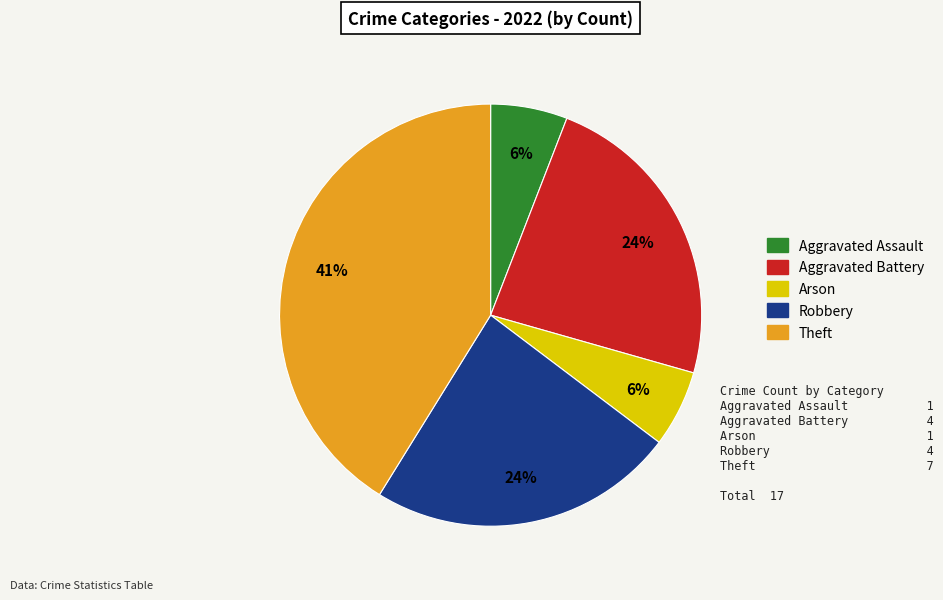

To the nearest percent, what is the average slice percentage?

20%